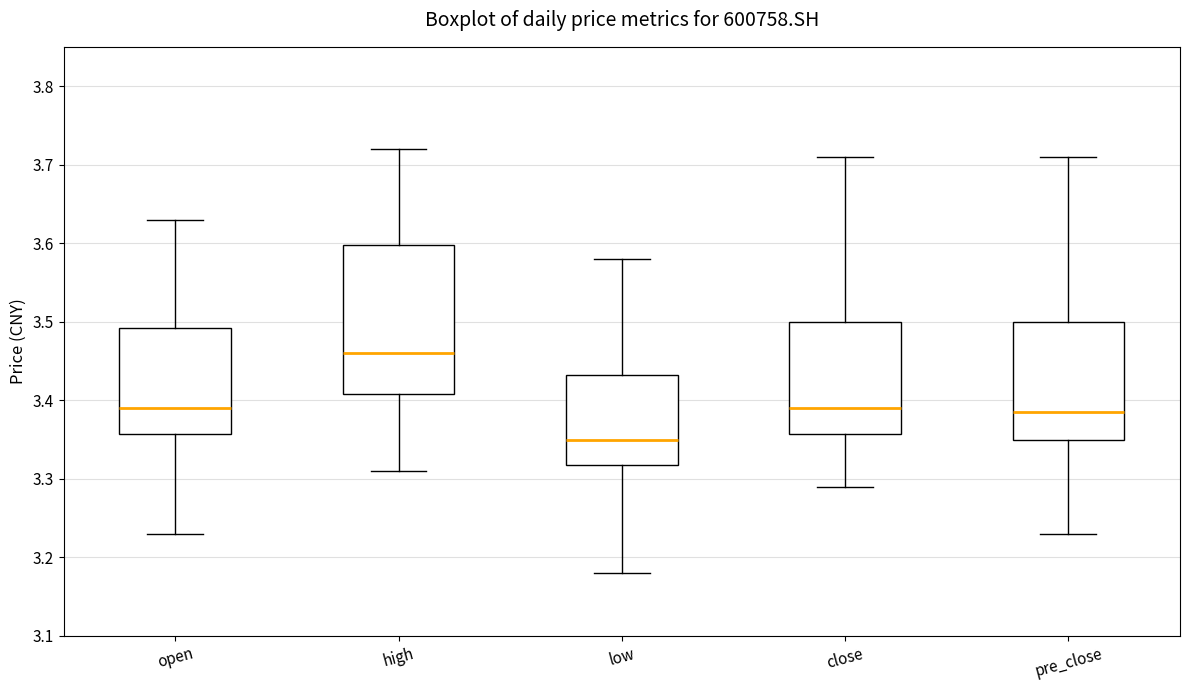

Reading left to right, read every box against the y-axis: the position of its median line, the range the box covers, and the ends of its whiskers. The values are not printed on the chart, so give them approximately, as read against the axis.

open: median 3.39, box 3.36 to 3.49, whiskers 3.23 to 3.63
high: median 3.46, box 3.41 to 3.60, whiskers 3.31 to 3.72
low: median 3.35, box 3.32 to 3.43, whiskers 3.18 to 3.58
close: median 3.39, box 3.36 to 3.50, whiskers 3.29 to 3.71
pre_close: median 3.39, box 3.35 to 3.50, whiskers 3.23 to 3.71